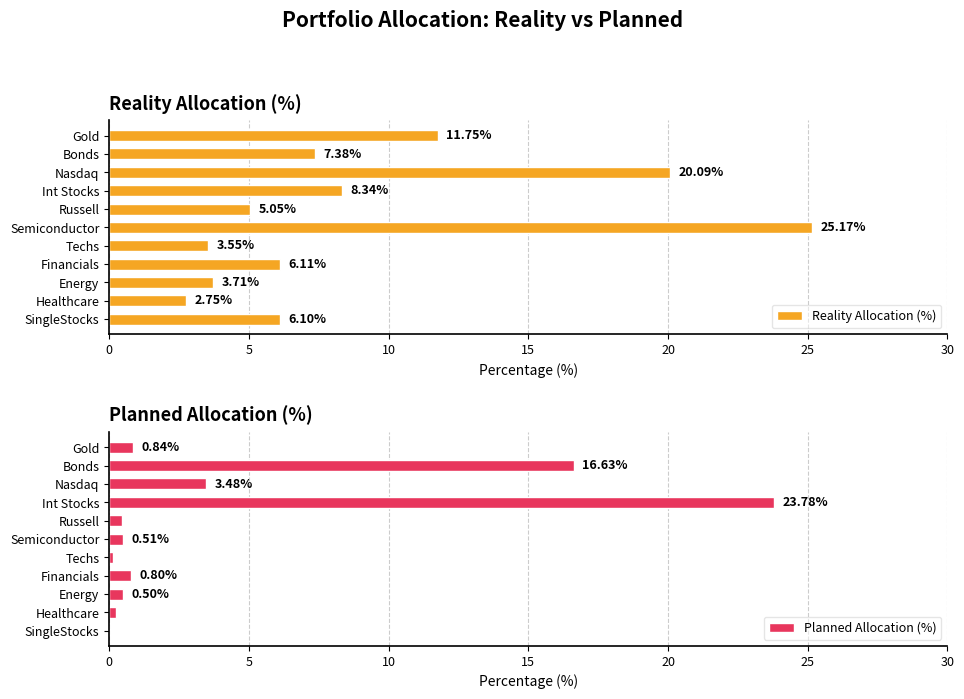

Reading right to left, list all the values displayed in this chart.

Reality Allocation (%): 11.8	7.4	20.1	8.3	5.1	25.2	3.5	6.1	3.7	2.8	6.1
Planned Allocation (%): 0.8	16.6	3.5	23.8	0.4	0.5	0.1	0.8	0.5	0.3	0.0